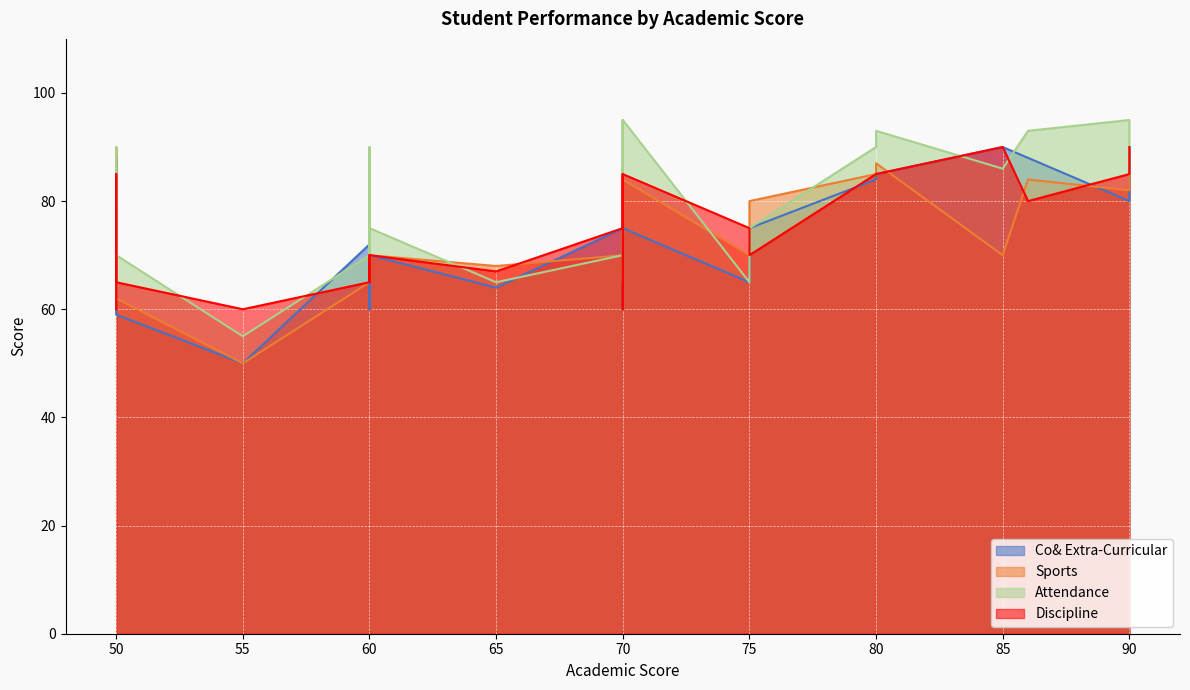

Which has a higher value, 23 or 17?

23